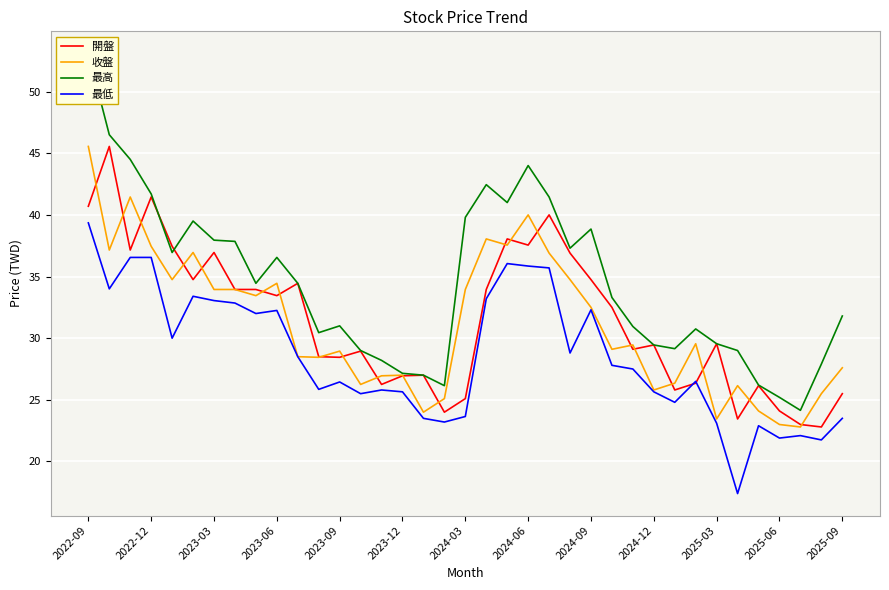

What is the minimum value for 開盤?

22.8